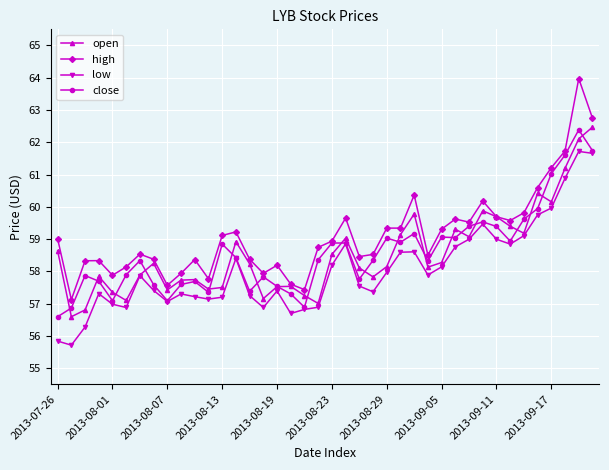

Which series has the largest total across all categories?

high